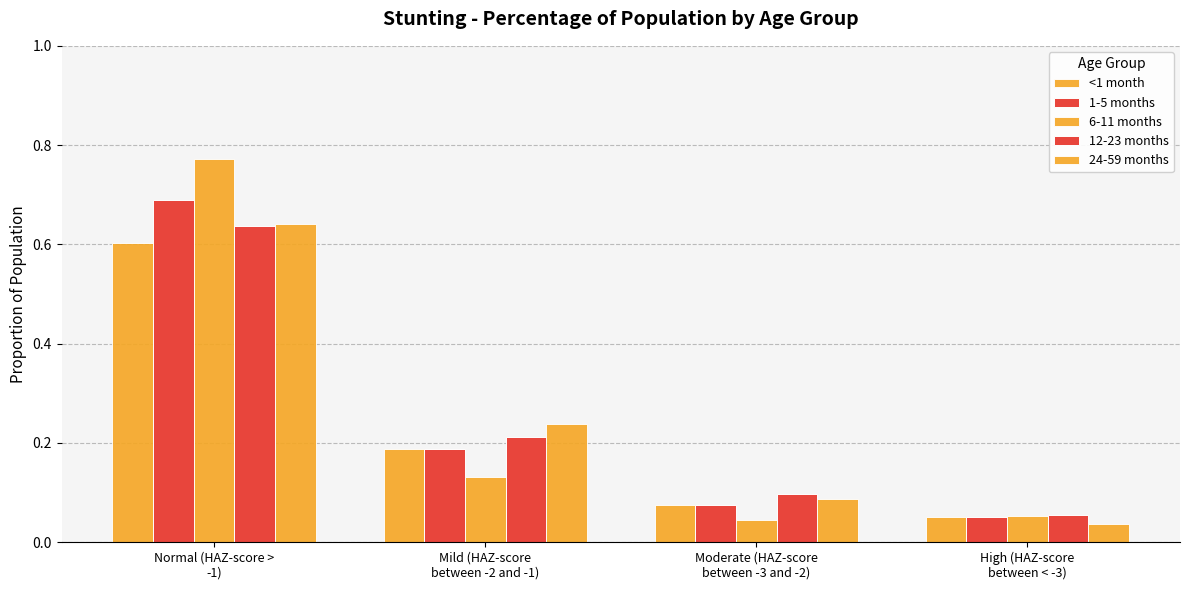

What is the difference between the maximum and minimum values in the 1-5 months series?

0.6